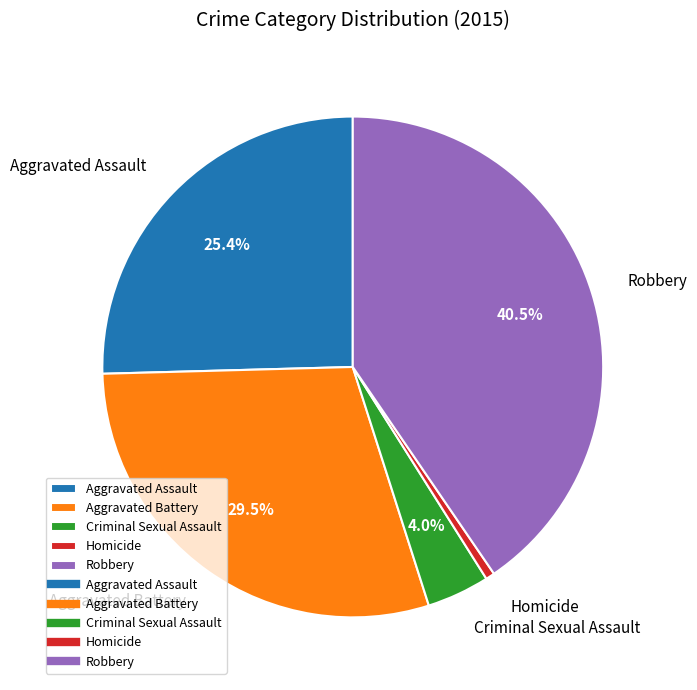

To the nearest percent, what is the difference between the Aggravated Assault and Criminal Sexual Assault slice percentages?

21%